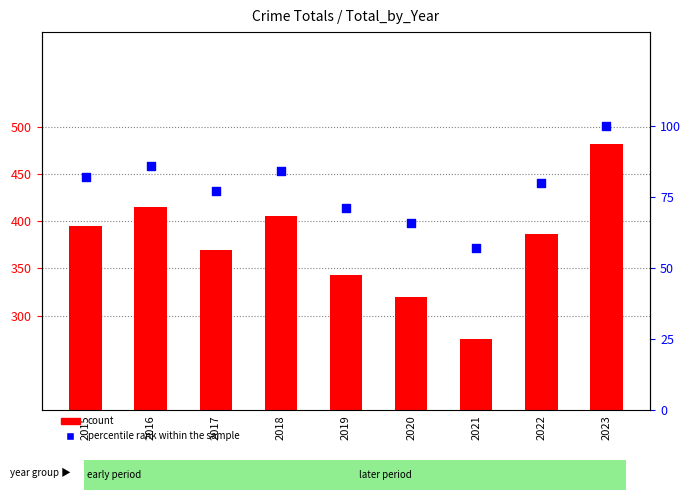

Which series has the widest spread of Y values?

count